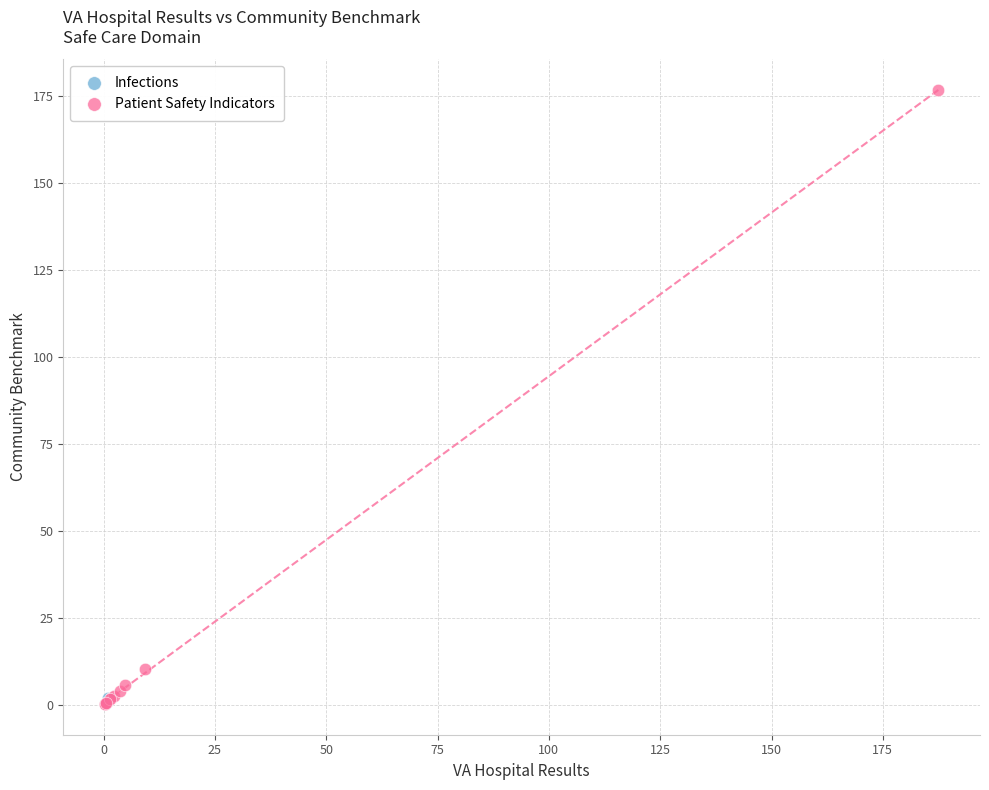

What are all the series names shown in the legend?

Infections, Patient Safety Indicators